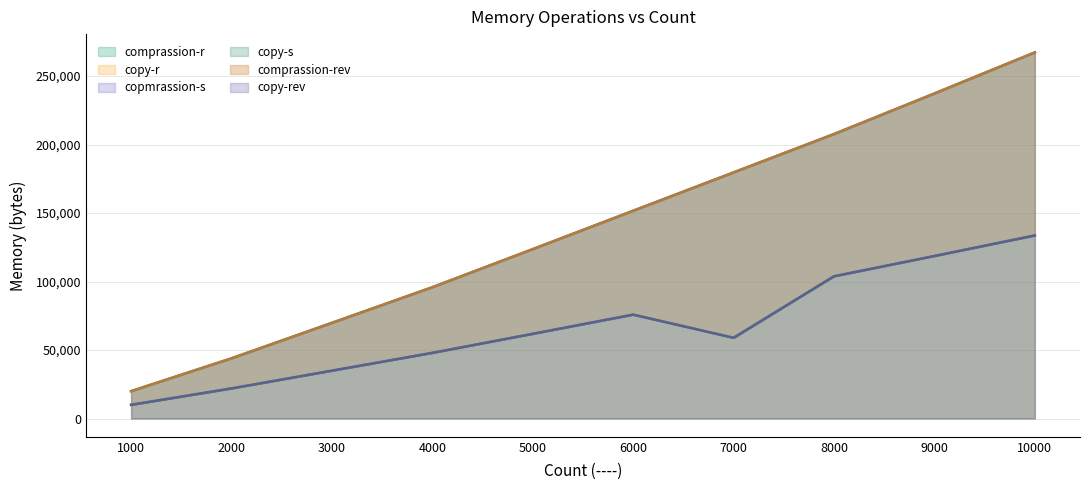

Is the value of copy-rev at 4000 greater than the value of copy-r at 5000?

No